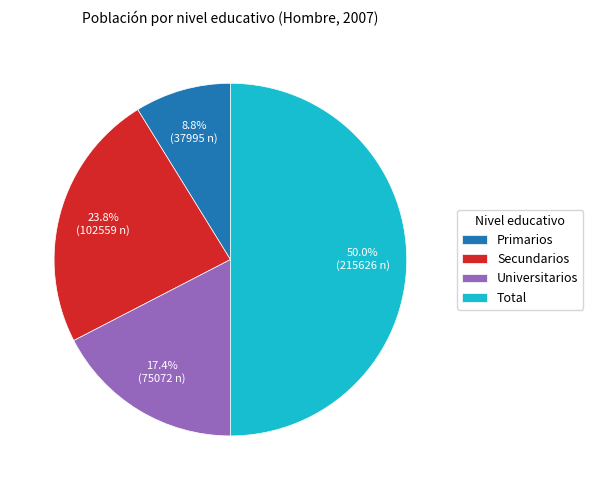

Rank the categories by value from highest to lowest.

Total, Secundarios, Universitarios, Primarios